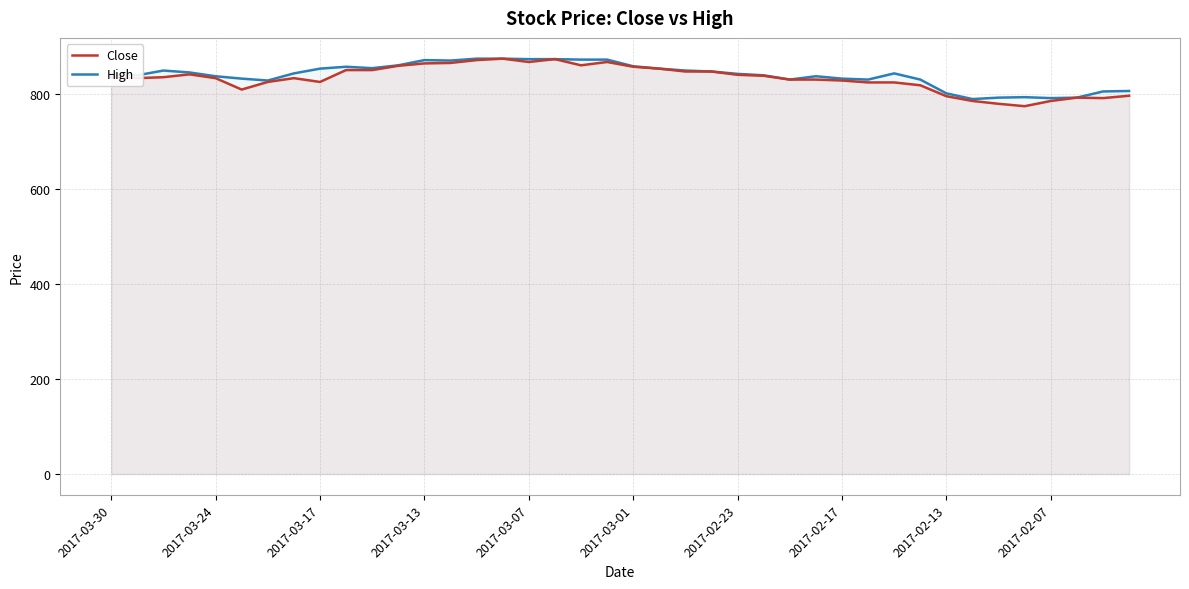

What are all the series names shown in the legend?

Close, High